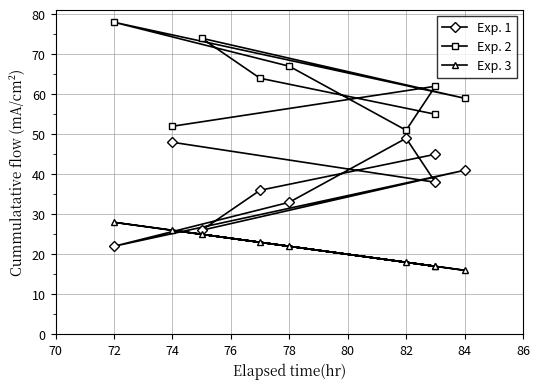

Does the chart display data point markers on the line(s)?

Yes